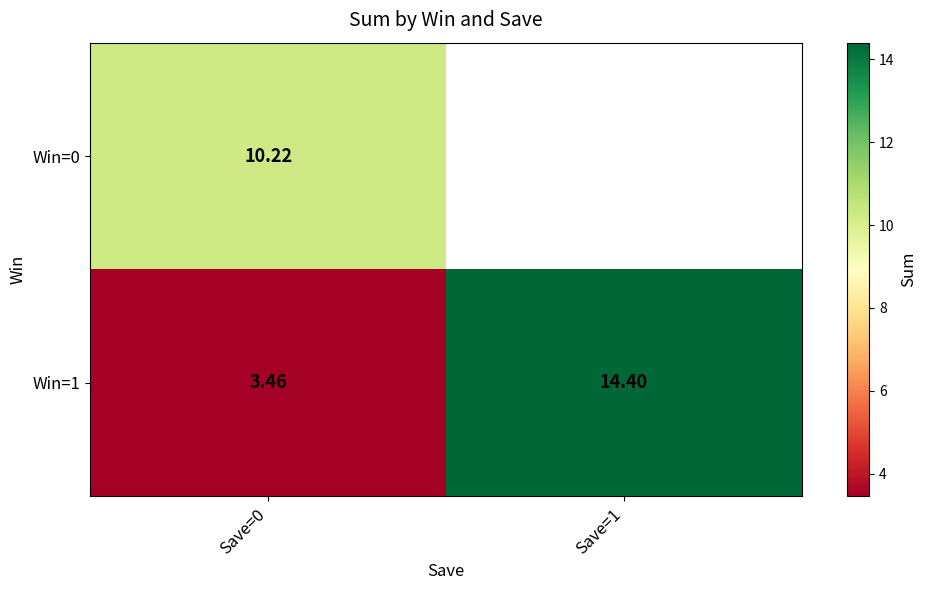

Is the value of Win=1 at Save=1 greater than the value of Win=0 at Save=0?

Yes